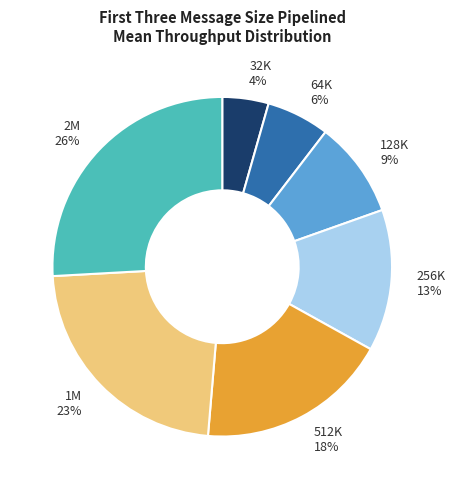

Do 256K 13% and 2M 26% together represent more than half of the pie?

No